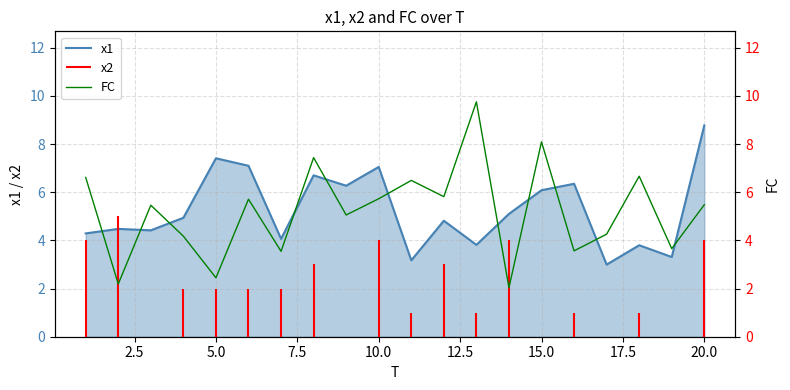

Which category has the highest value in the x1 series?

20.0